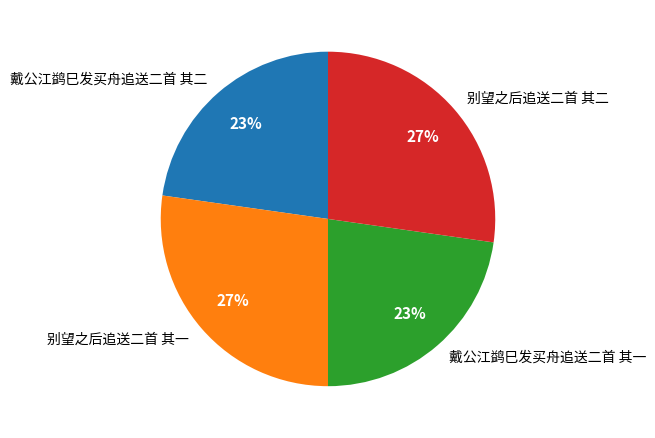

To the nearest percent, what percentage of the pie is 别望之后追送二首 其一?

27%